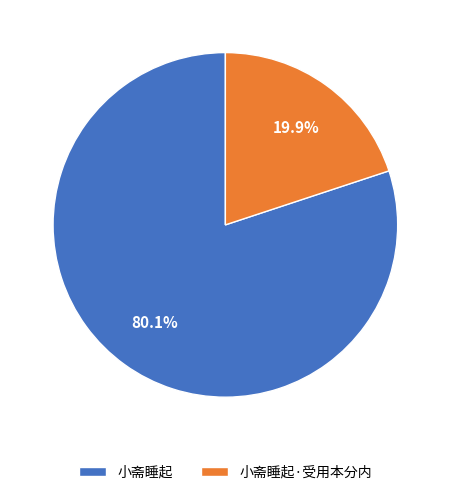

Is it true that 小斋睡起 is 80% of the pie?

True